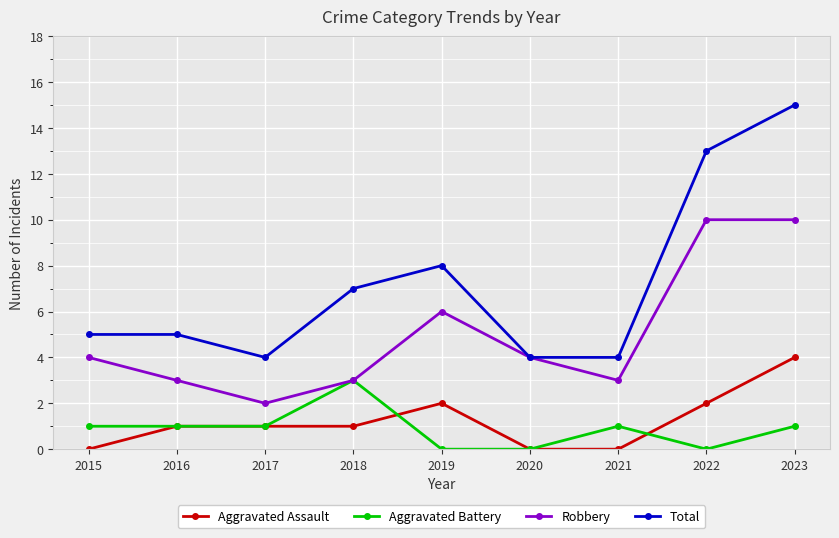

True or false: Robbery and Aggravated Assault cross at least once.

False